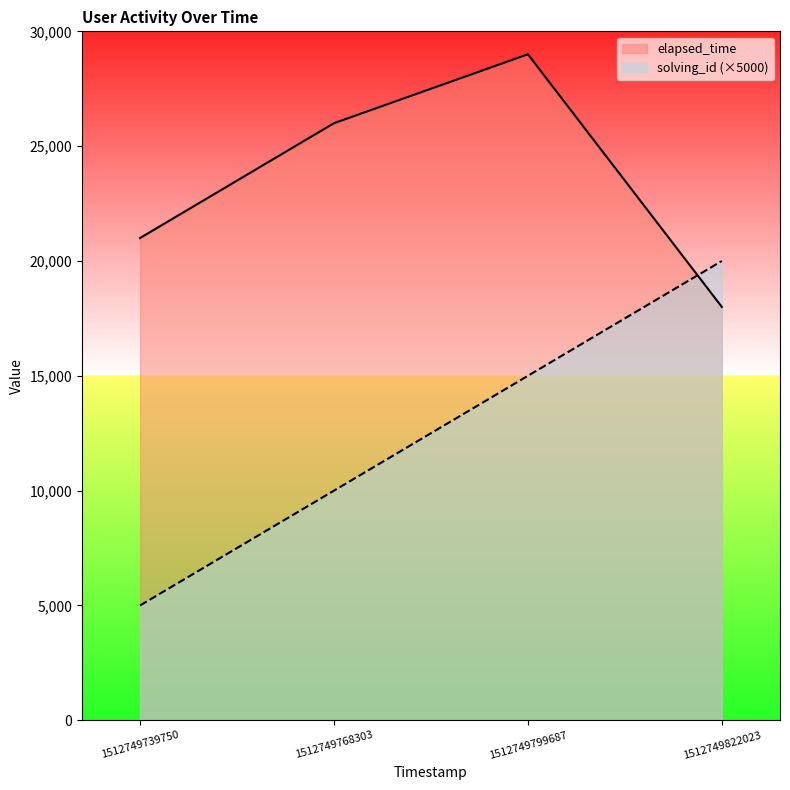

What is the average value of the elapsed_time series?

23500